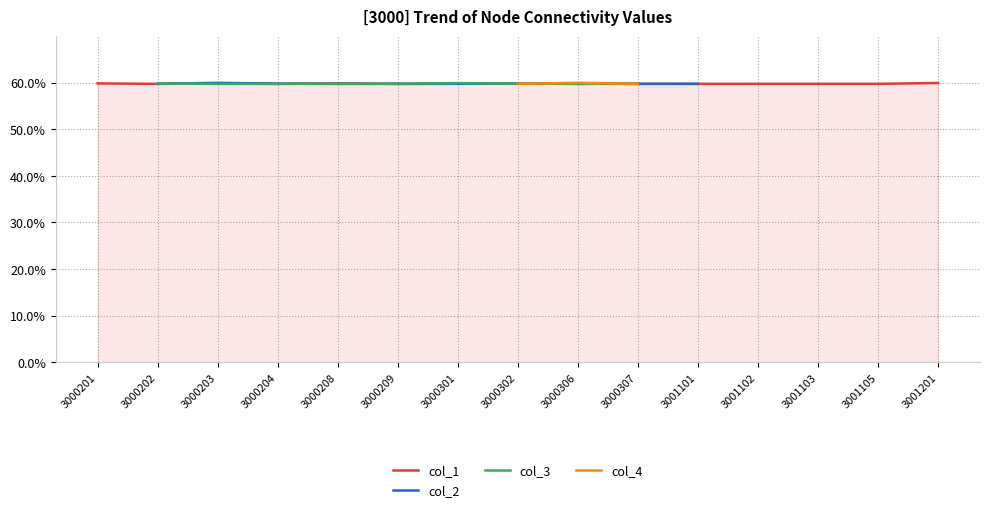

At which category is the sum across all series the highest?

3000306